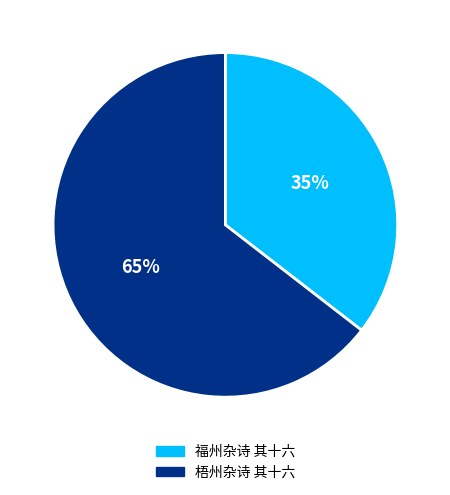

The 福州杂诗 其十六 slice represents 35% of the pie. True or false?

True